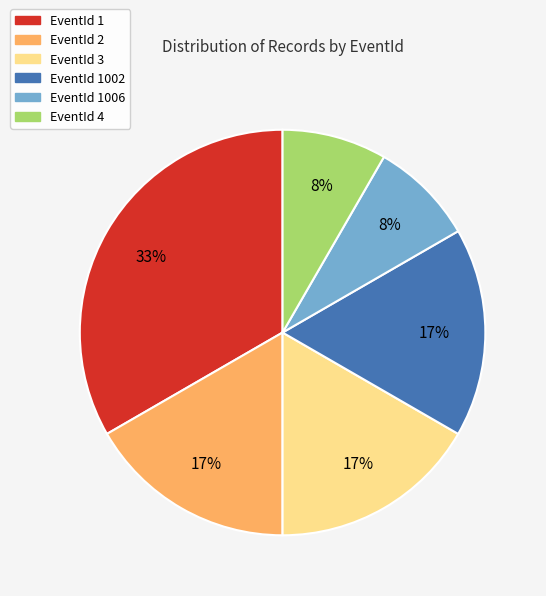

To the nearest percent, what is the average slice percentage?

17%